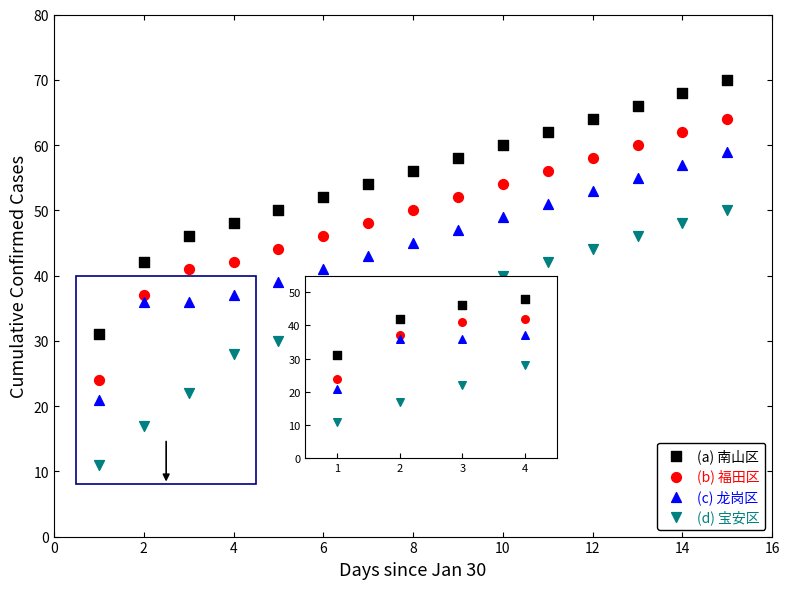

Across all data points, what is the range of X values (max minus min)?

14